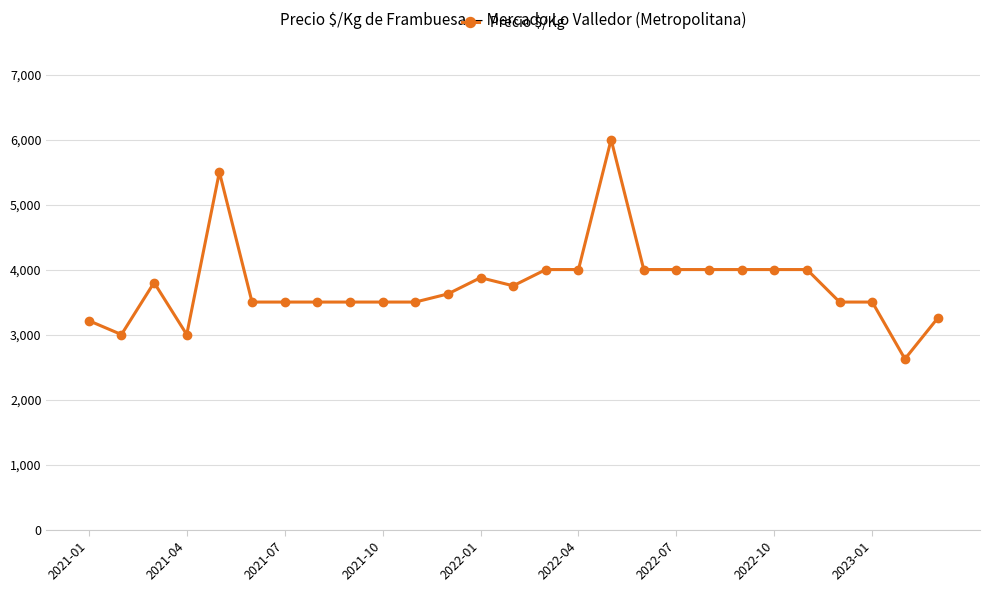

How many lines are shown in the chart?

1